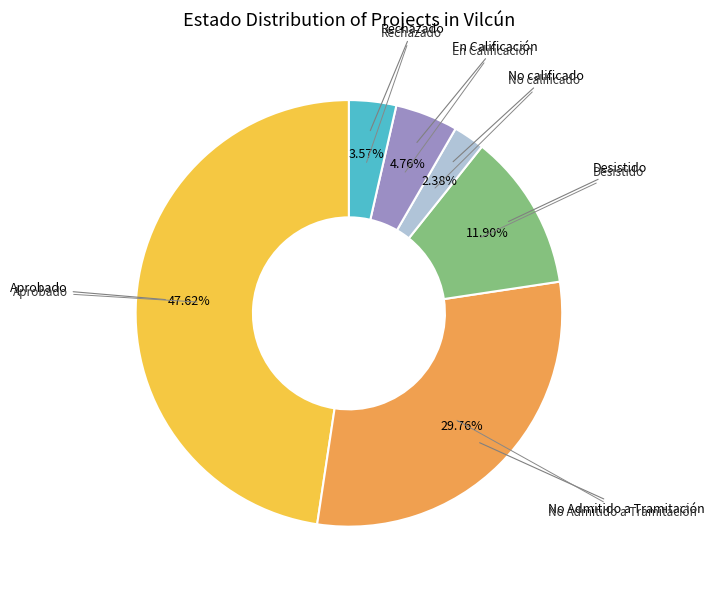

To the nearest percent, what is the difference between the largest and smallest slice percentages?

45%